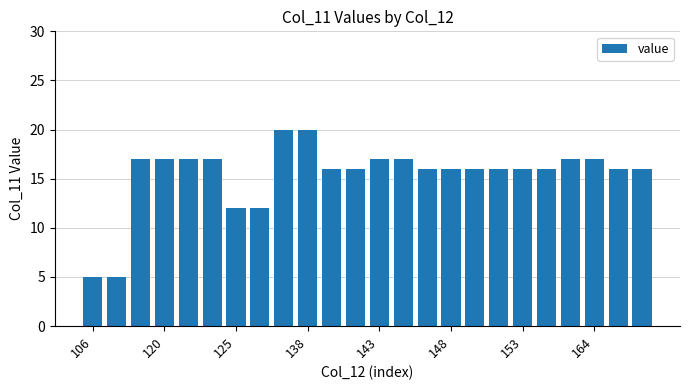

What is the difference between the second highest and minimum values?

15